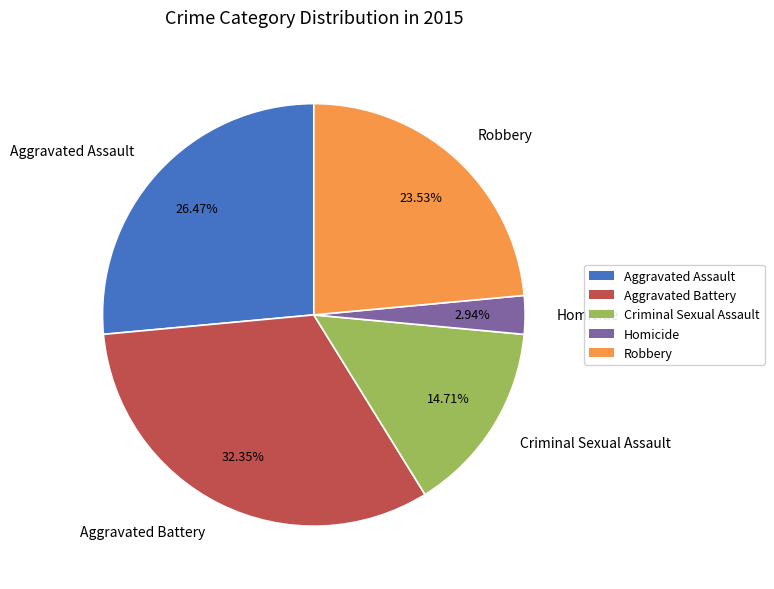

Which has a higher value, Aggravated Battery or Criminal Sexual Assault?

Aggravated Battery